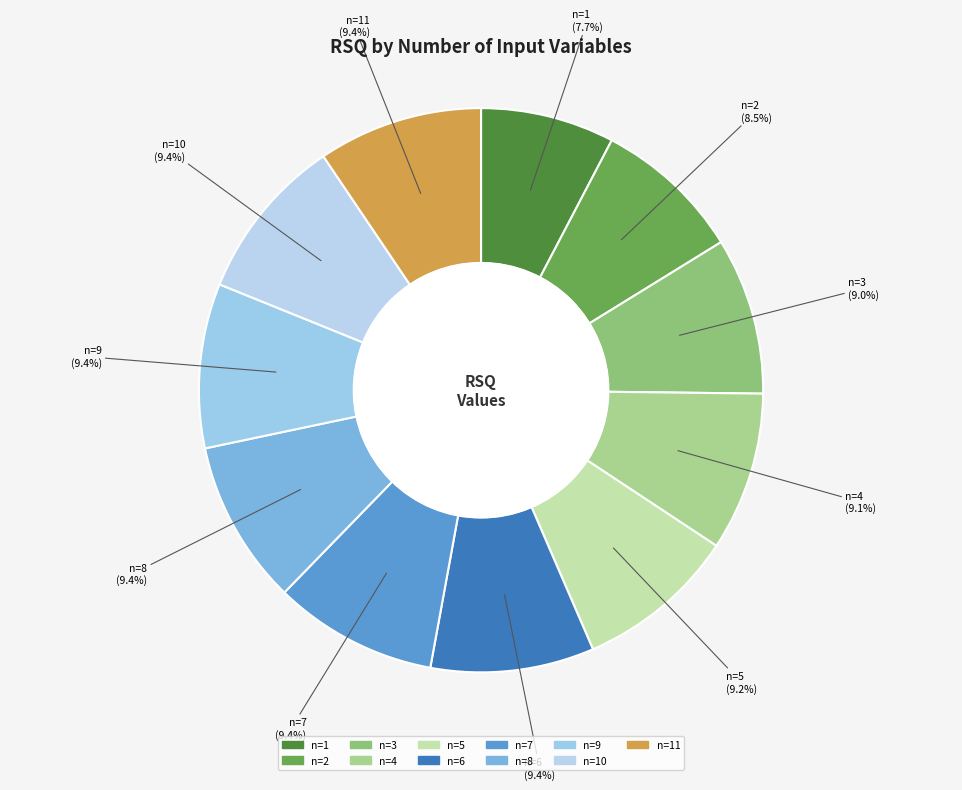

What is the smallest slice in the pie chart?

1